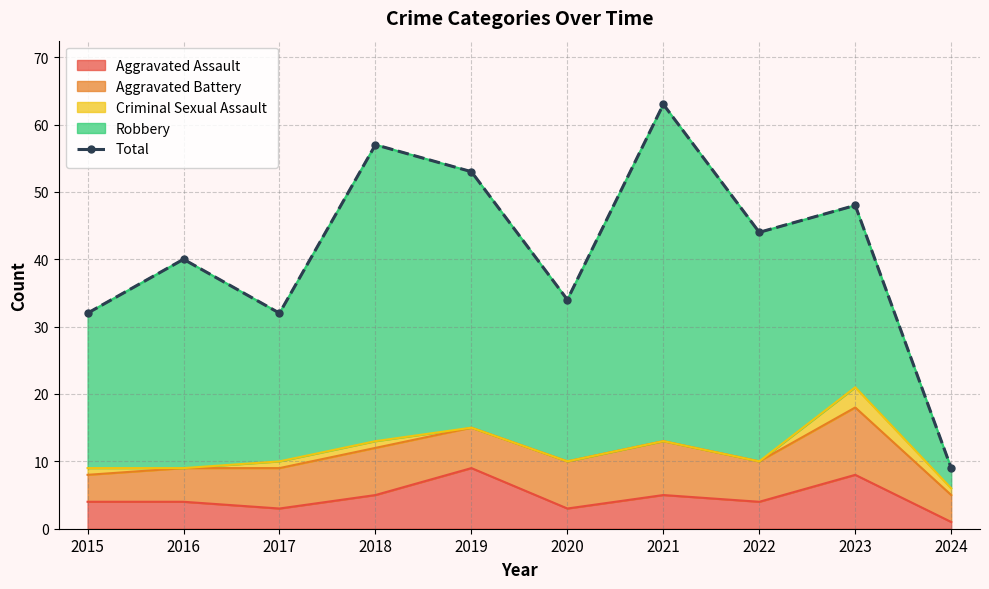

The chart shows a value of 72 at 2019. True or false?

False